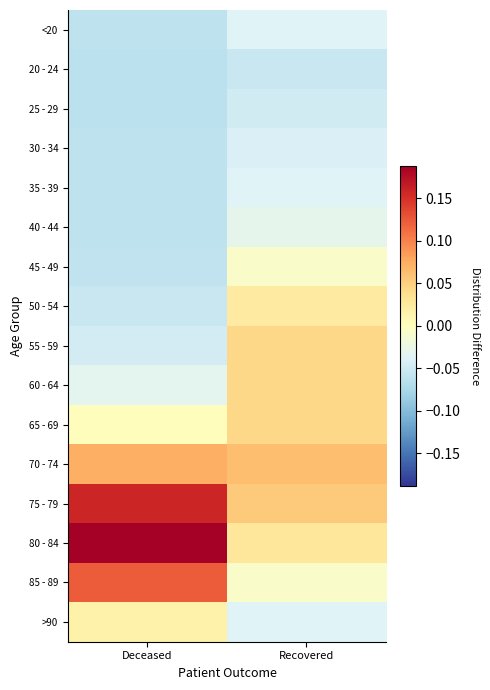

Rank the series at Deceased from lowest to highest value.

25 - 29, 20 - 24, <20, 30 - 34, 35 - 39, 40 - 44, 45 - 49, 50 - 54, 55 - 59, 60 - 64, 65 - 69, >90, 70 - 74, 85 - 89, 75 - 79, 80 - 84